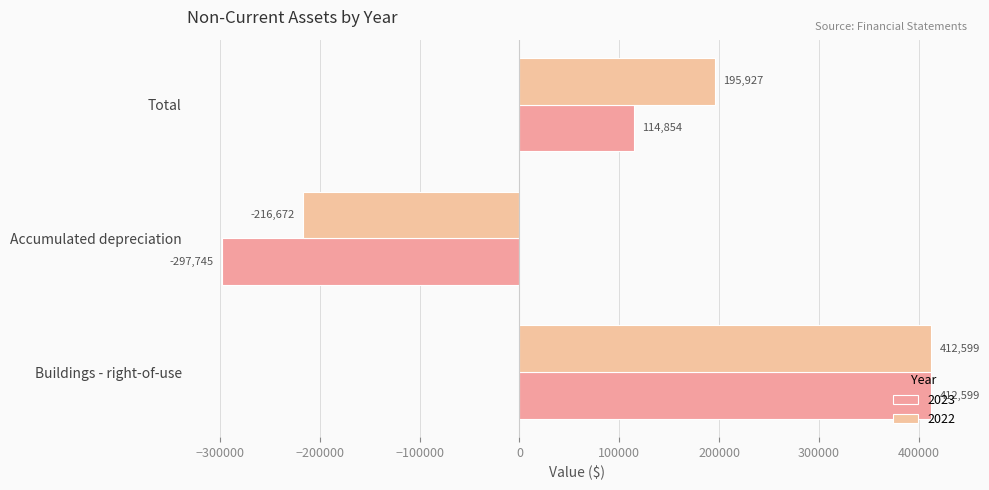

Rank the series by their average value, from highest to lowest.

2022, 2023